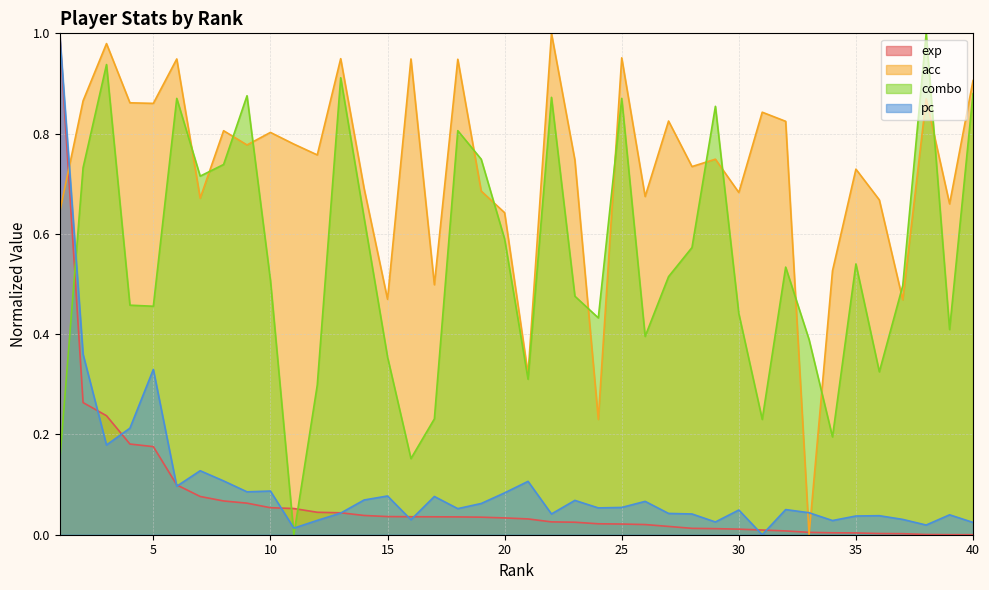

What is the value of the exp point at the 1st from the left?

1.0